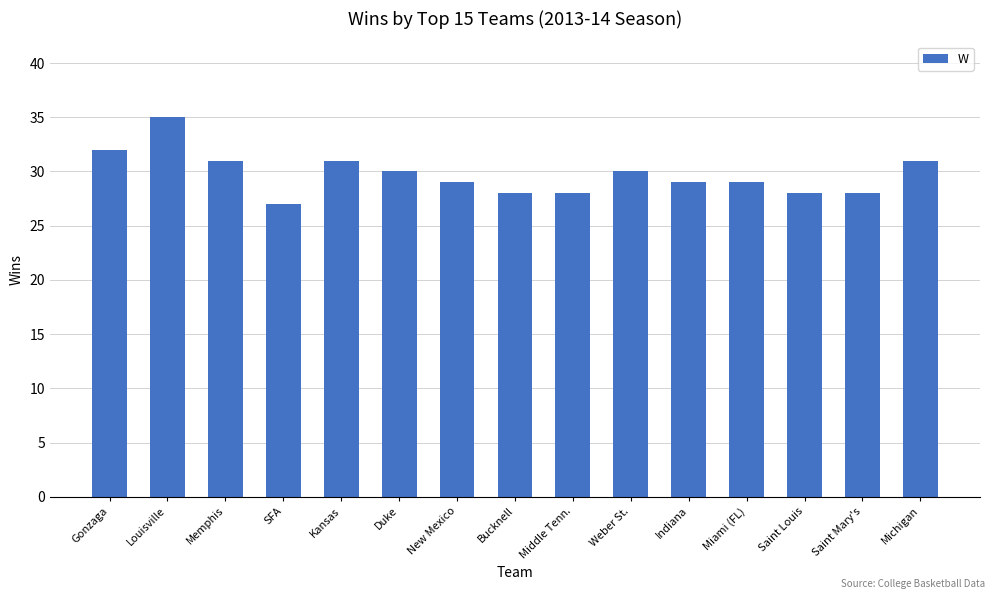

What is the value of the 14th bar from the left?

28